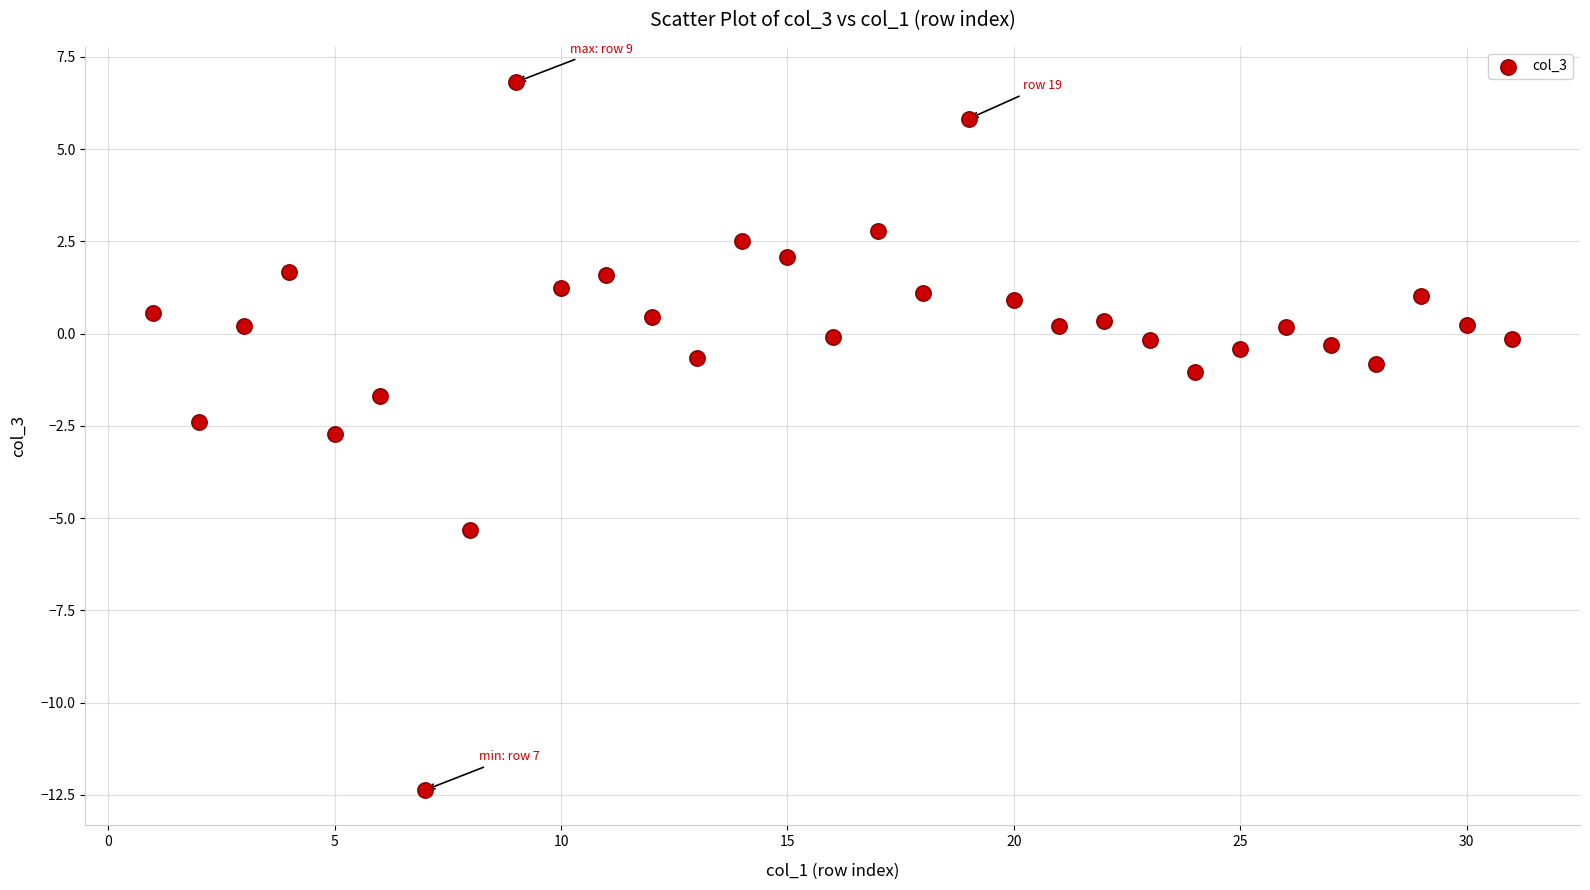

What is the range of Y values (max minus min)?

19.2